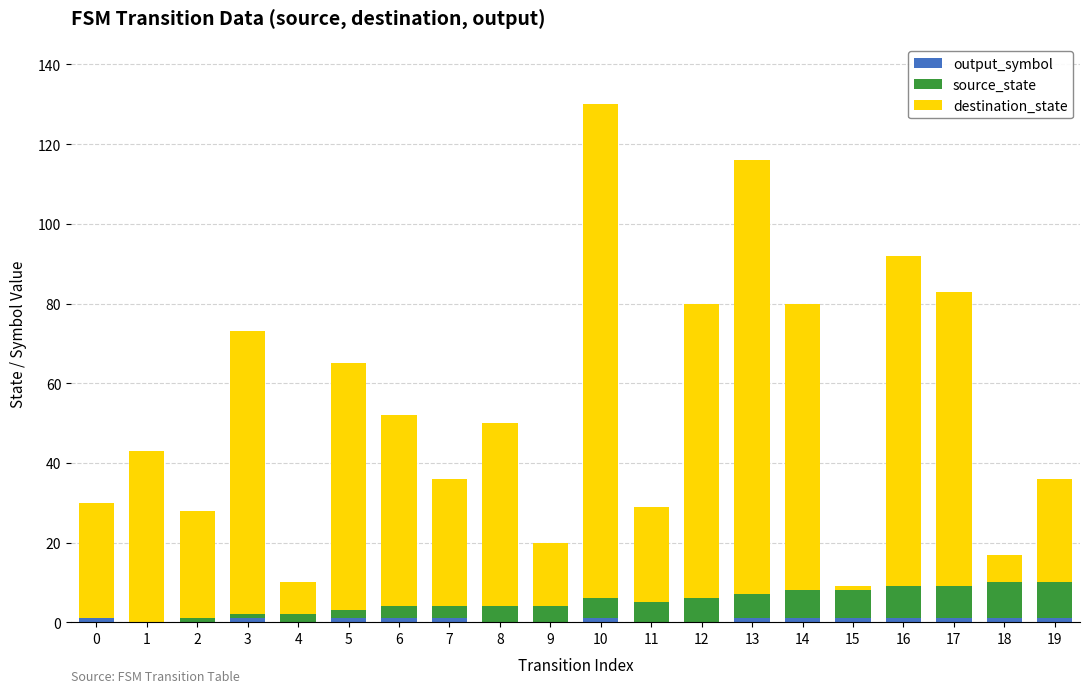

At which category is the sum across all series the highest?

10